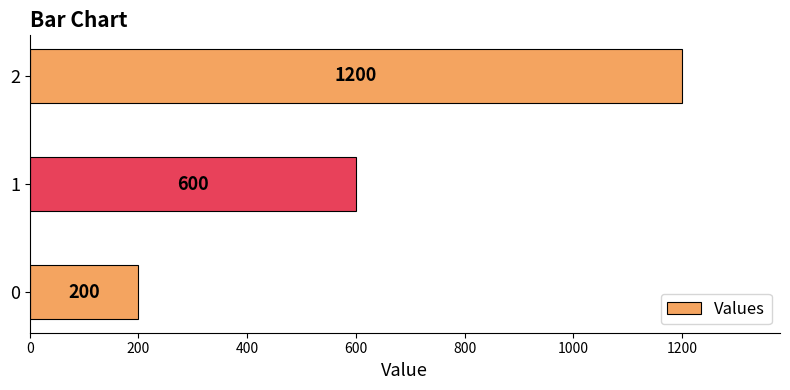

Are the bars grouped side by side (vs. stacked)?

No